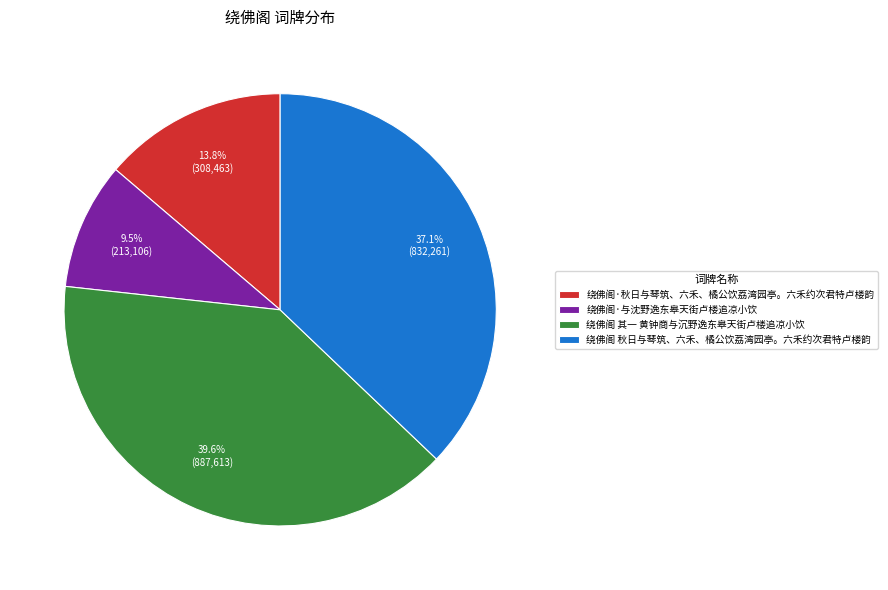

How many slices are in this pie chart?

4